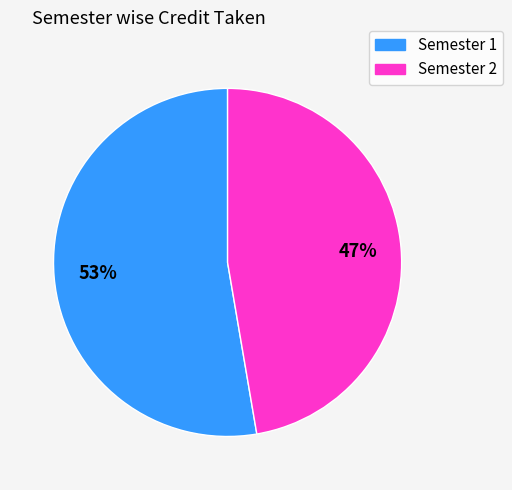

Is there any slice that represents more than half of the pie?

Yes